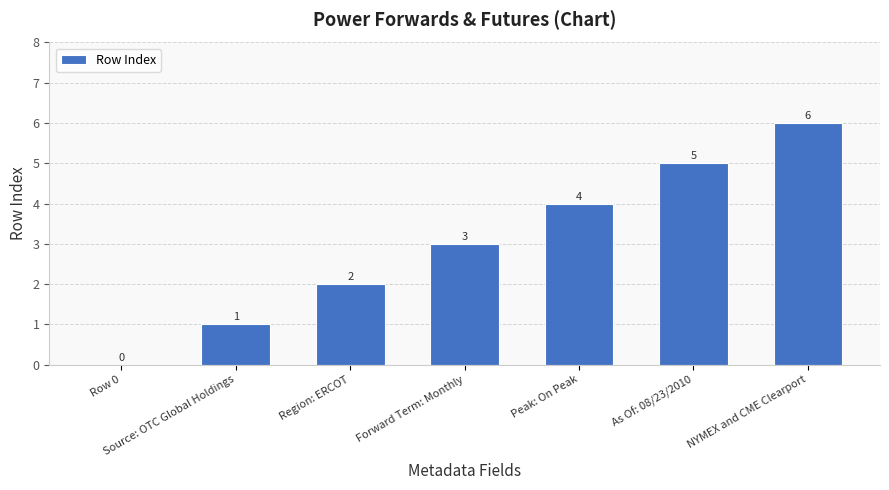

What is the maximum value shown in the chart?

6